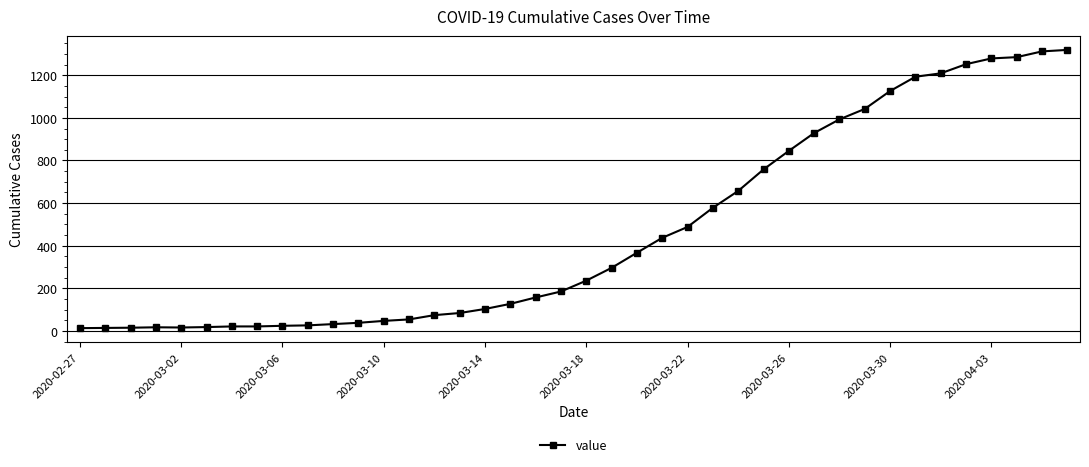

What is the sum of all values?

18687